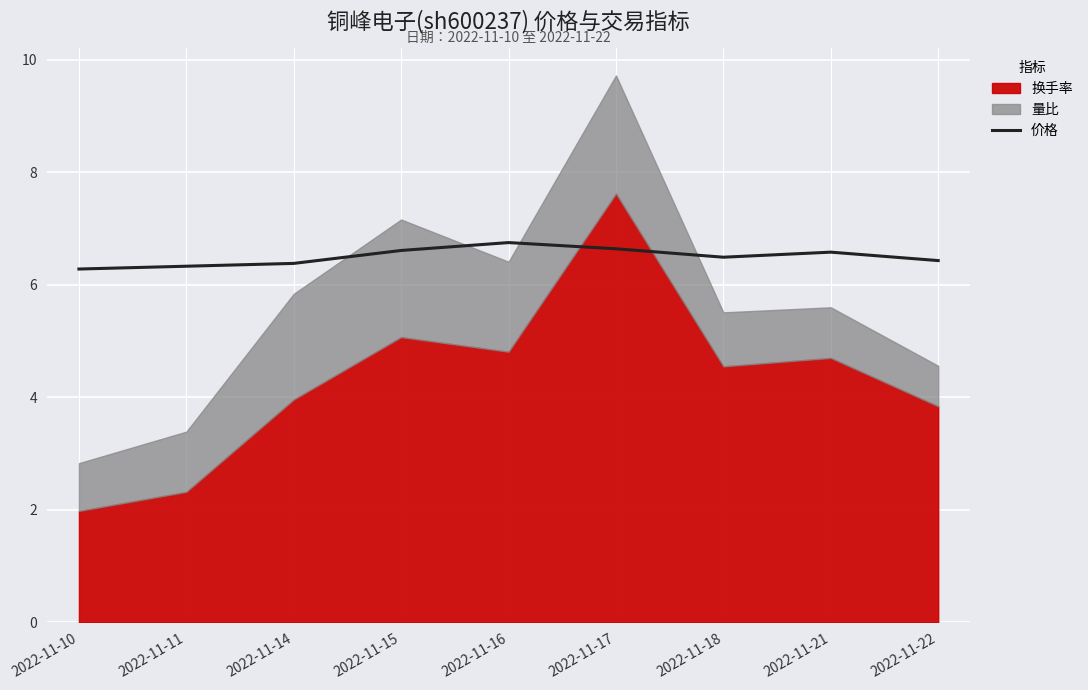

What is the change in value from 2022-11-11 to 2022-11-21?

+0.2